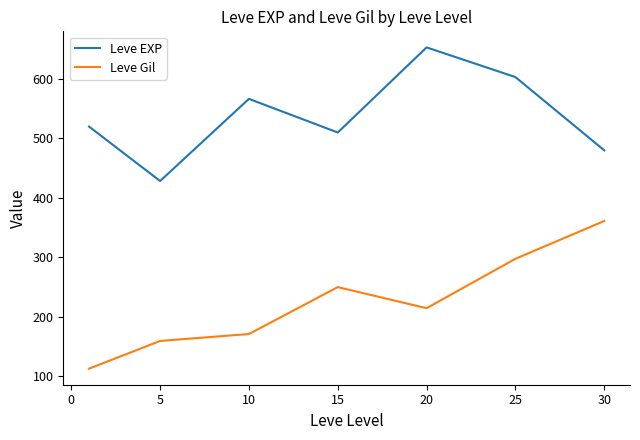

What is the difference between the maximum and minimum values in the Leve EXP series?

225.0